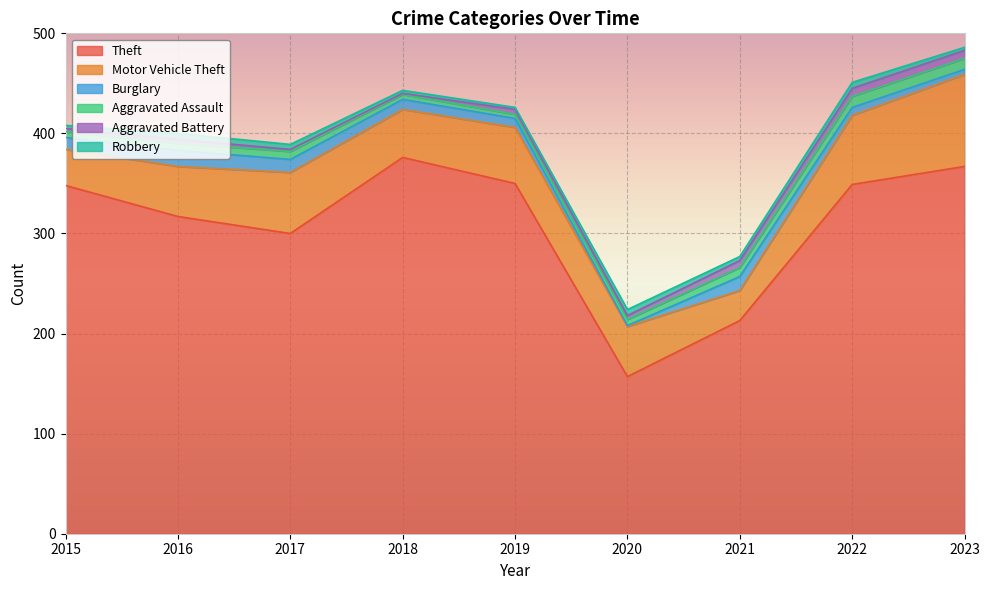

List the series in order of their peak value, lowest first.

Robbery, Aggravated Battery, Aggravated Assault, Burglary, Motor Vehicle Theft, Theft